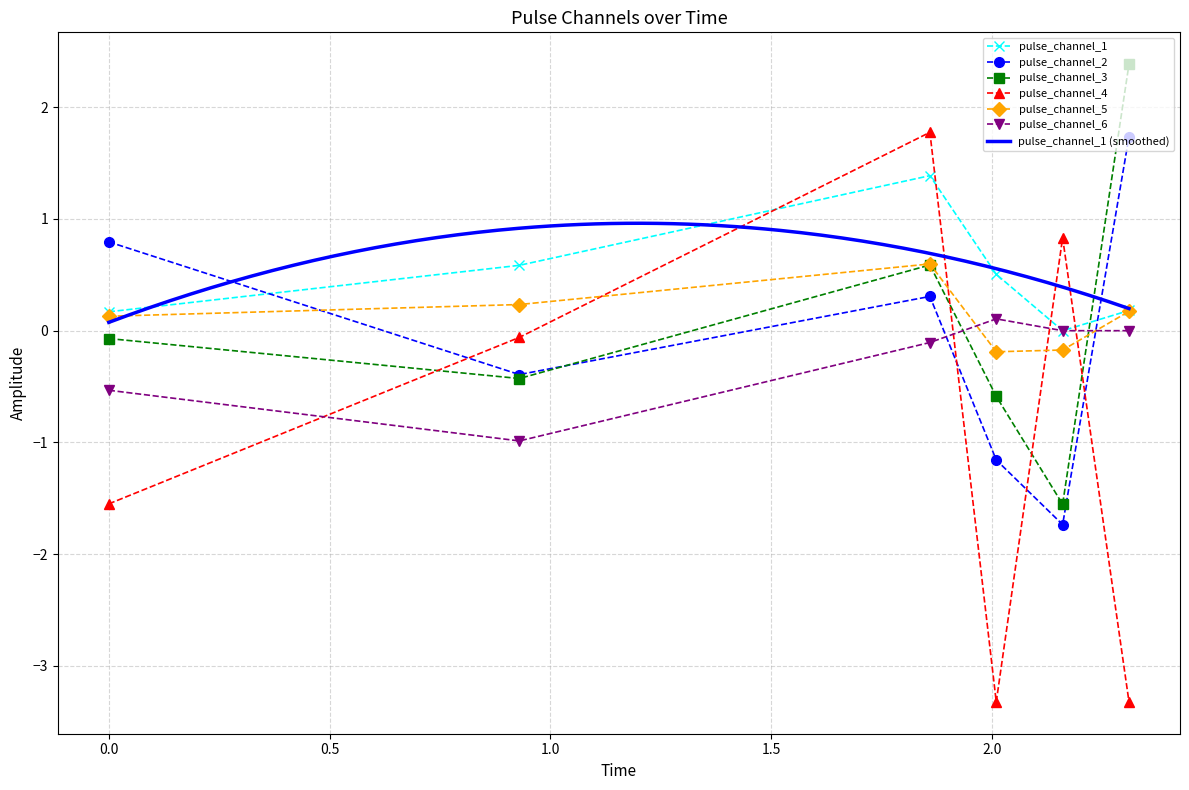

The pulse_channel_1 series shows 0.2 at 2.3108756989240646. True or false?

True